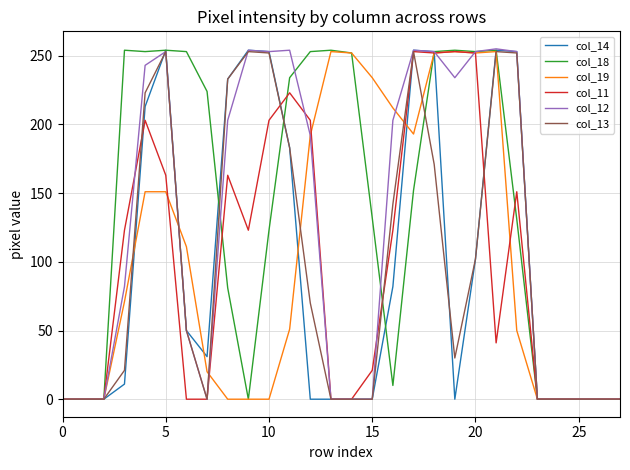

What is the maximum value for col_14?

254